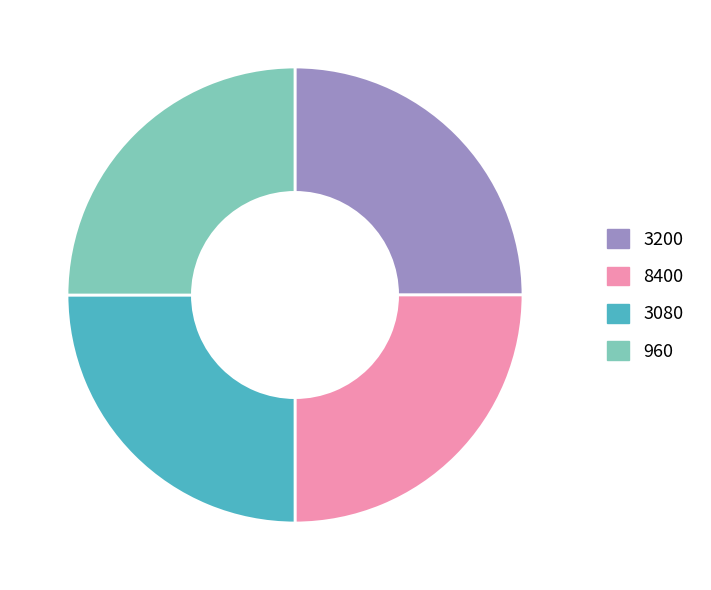

The 960 slice represents 25% of the pie. True or false?

True